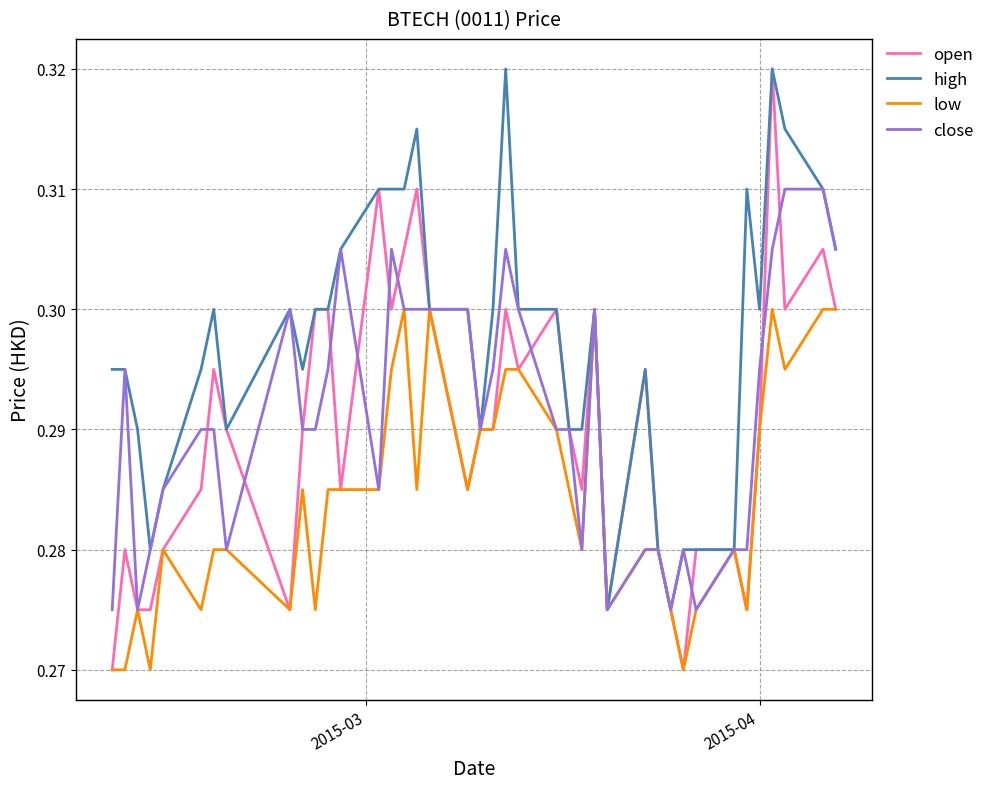

Which series has the largest total across all categories?

high